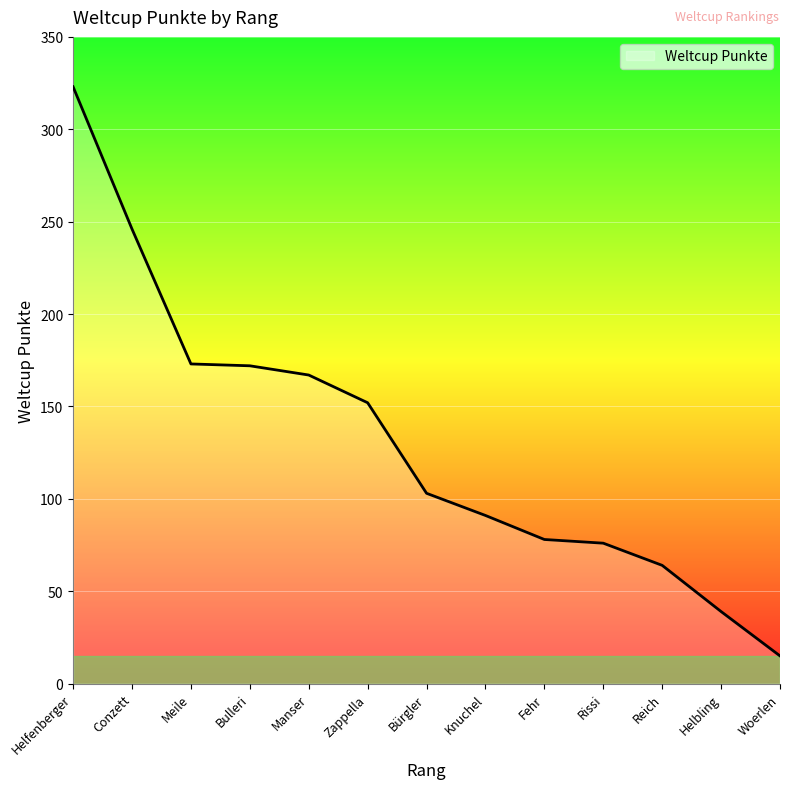

What is the maximum value shown in the chart?

323